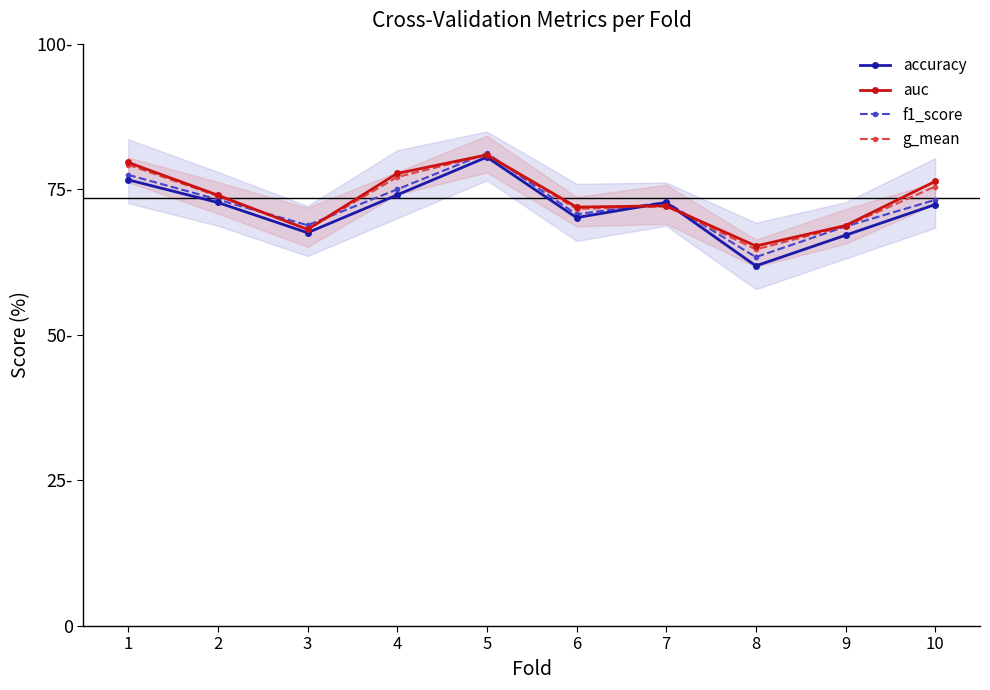

Read the f1_score value at 3.

0.7